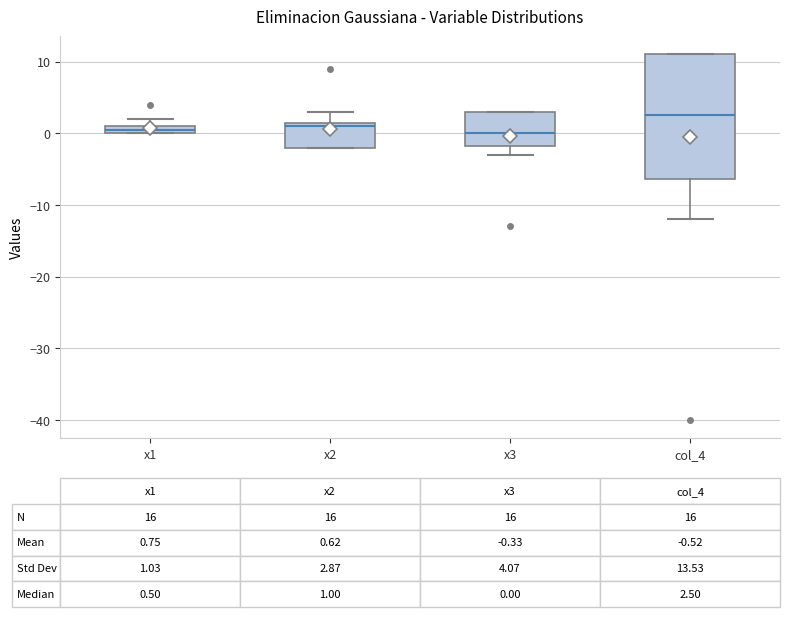

Which box's median line is the highest?

col_4